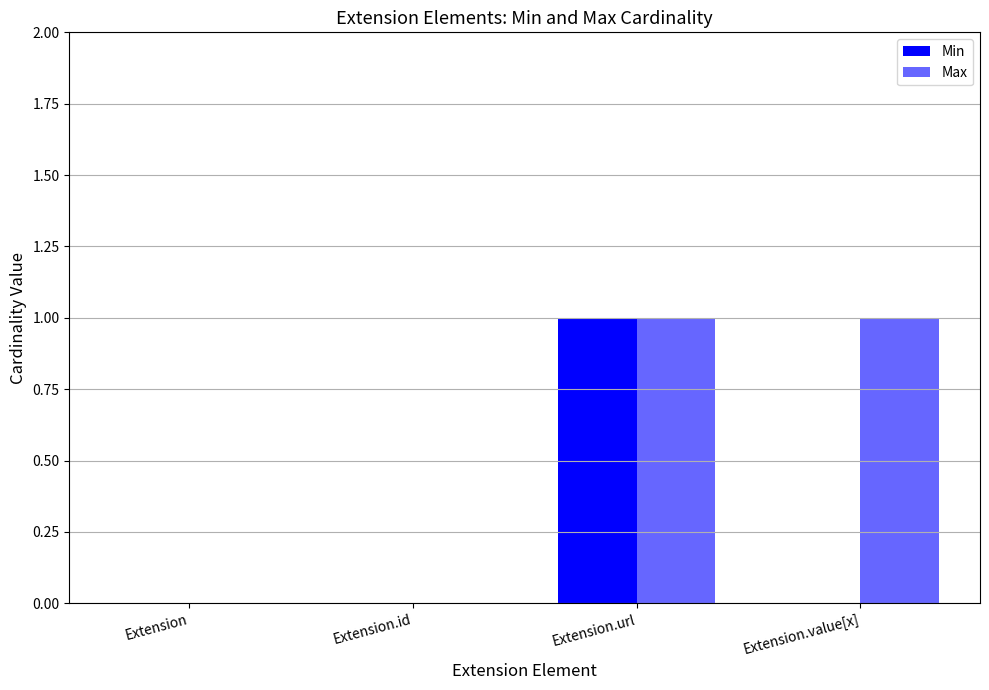

Which label corresponds to the largest value in the chart?

Extension.url